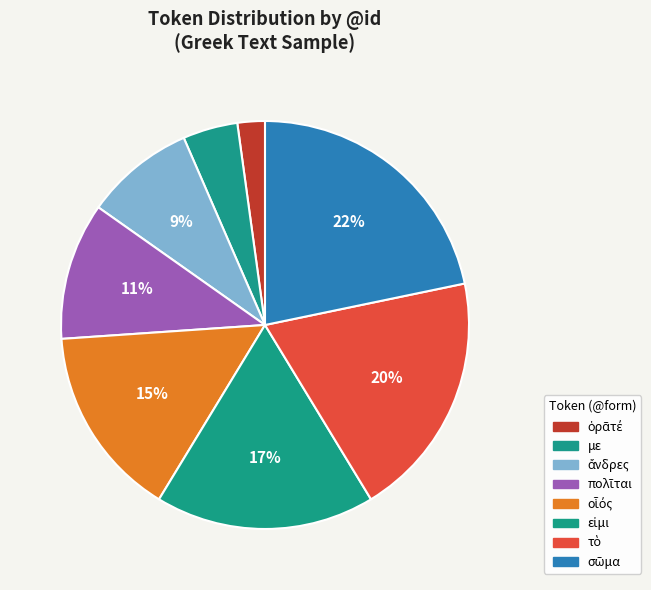

What percentage is NOT represented by πολῖται?

89.1%